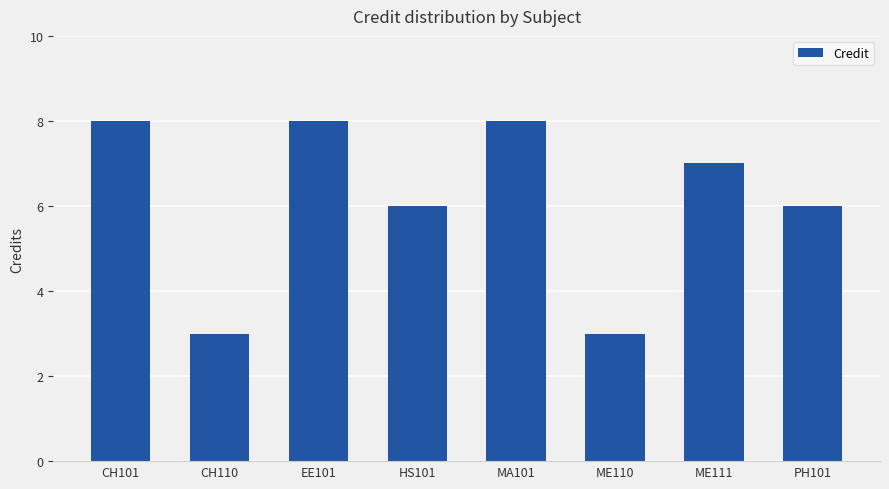

What is the value of the 2nd bar from the left?

3